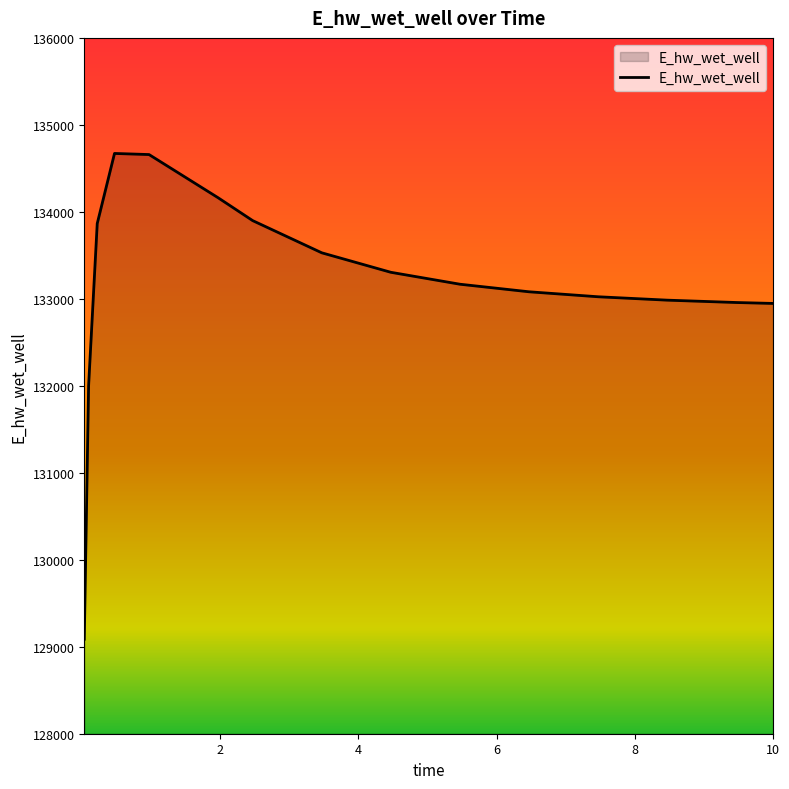

What is the minimum value shown in the chart?

129086.5